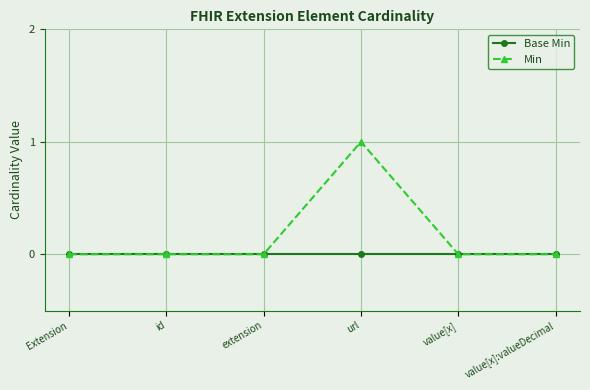

List the series in order of their peak value, lowest first.

Base Min, Min